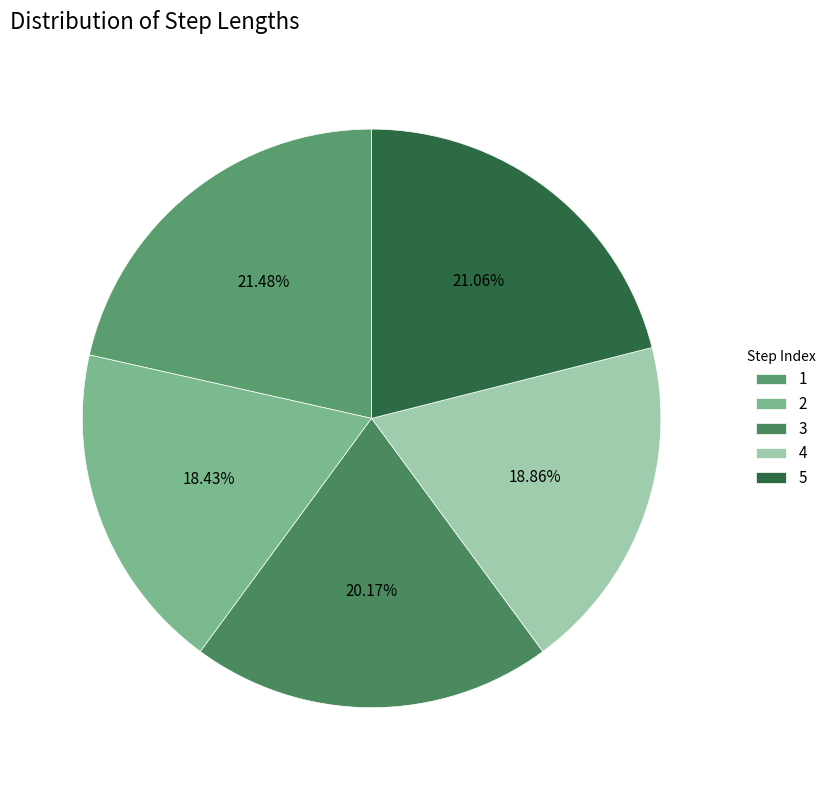

Rank the categories by value from highest to lowest.

1, 5, 3, 4, 2